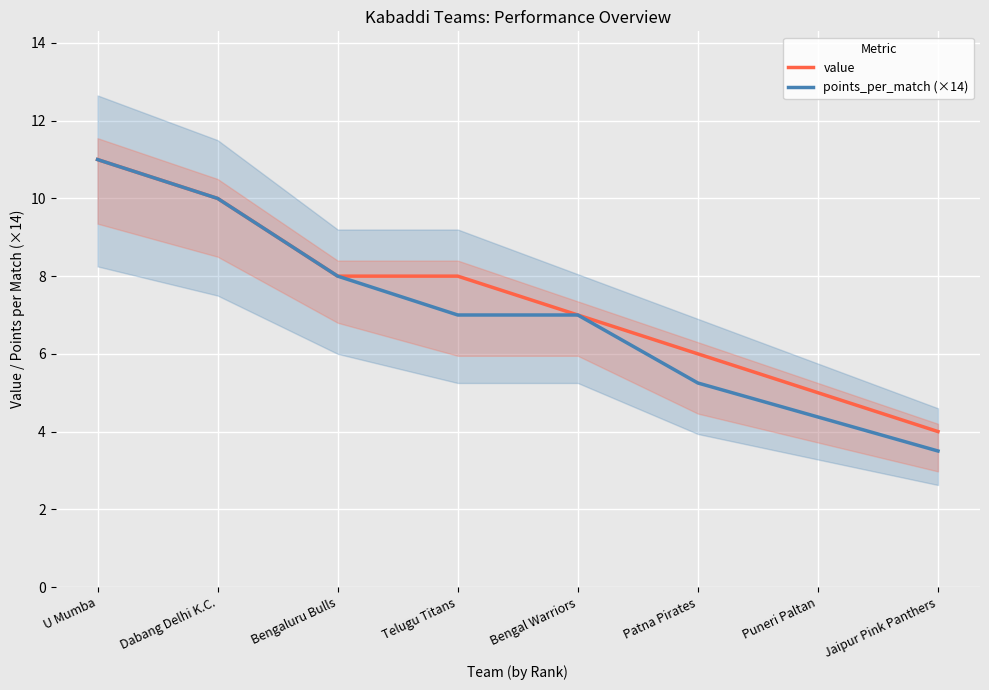

Rank the series at Patna Pirates from highest to lowest value.

value, points_per_match (×14)